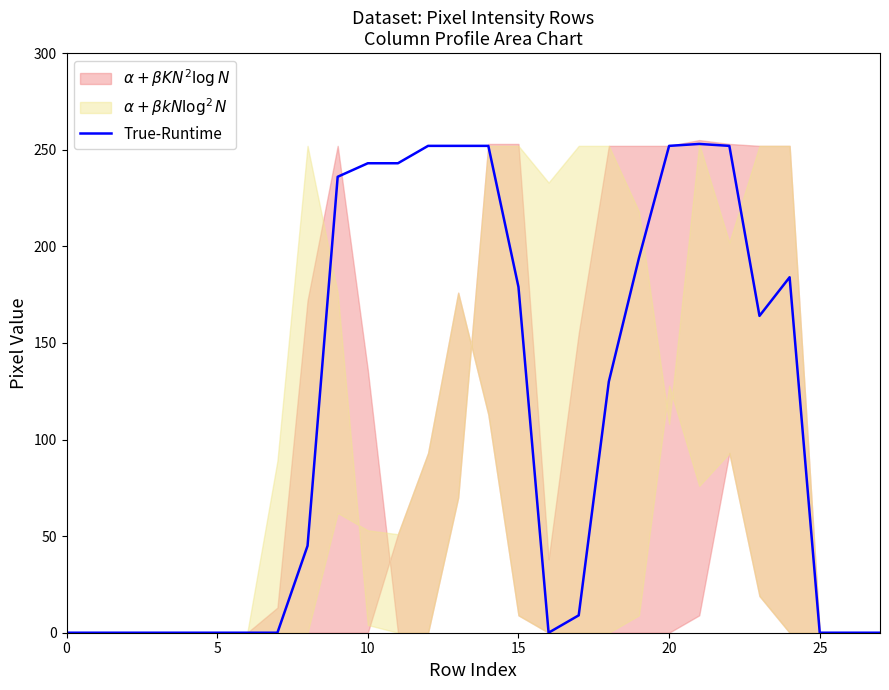

What is the approximate value at 24?

184